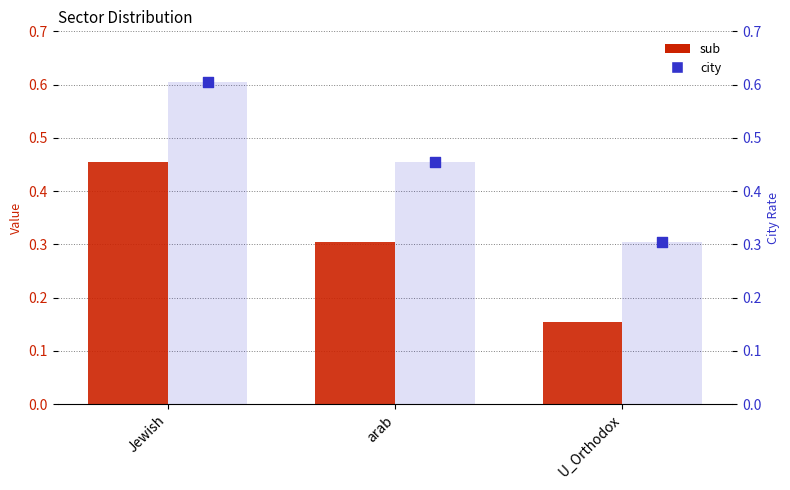

Is the value of city at Jewish greater than the value of sub at arab?

Yes